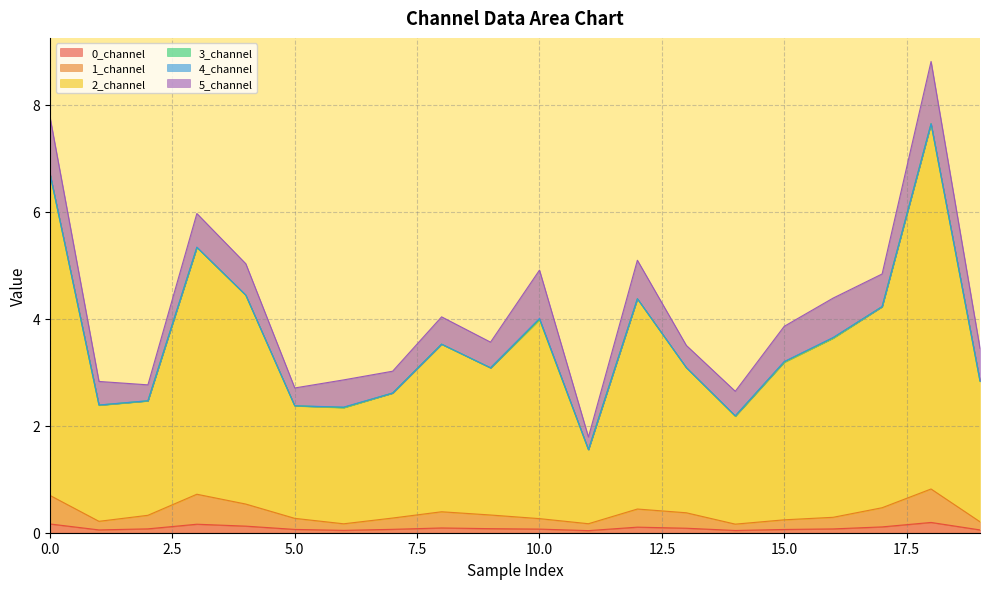

True or false: 0_channel and 2_channel intersect in this chart.

False